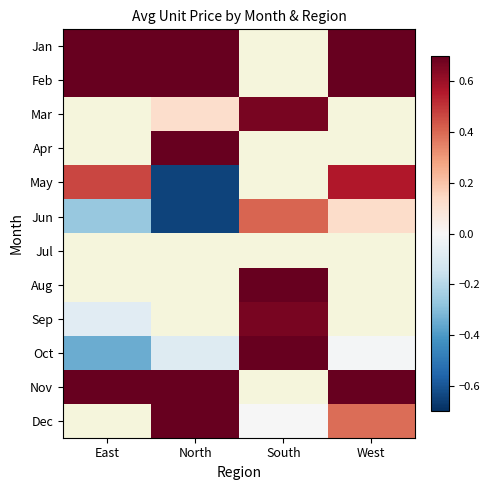

True or false: Jan has a value of 1.2 at West.

False